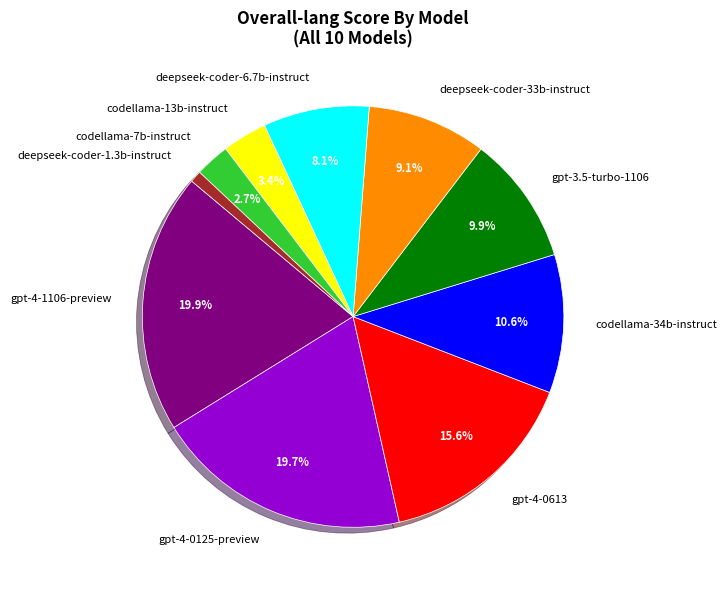

Combined, do codellama-13b-instruct and deepseek-coder-1.3b-instruct account for over 50%?

No